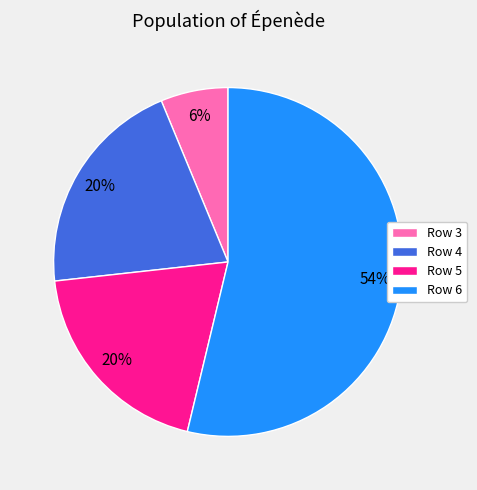

True or false: Row 6 accounts for 45% of the total.

False